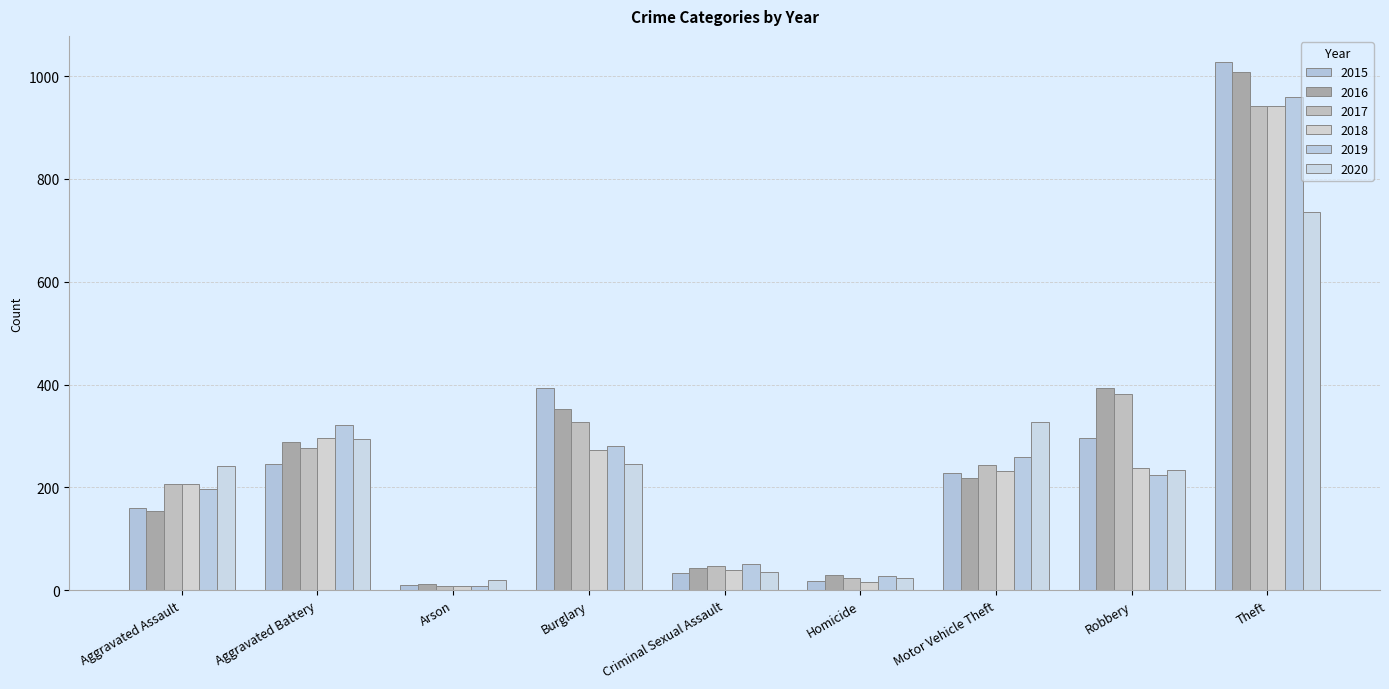

Between Burglary and Motor Vehicle Theft, which series saw the biggest shift?

2015